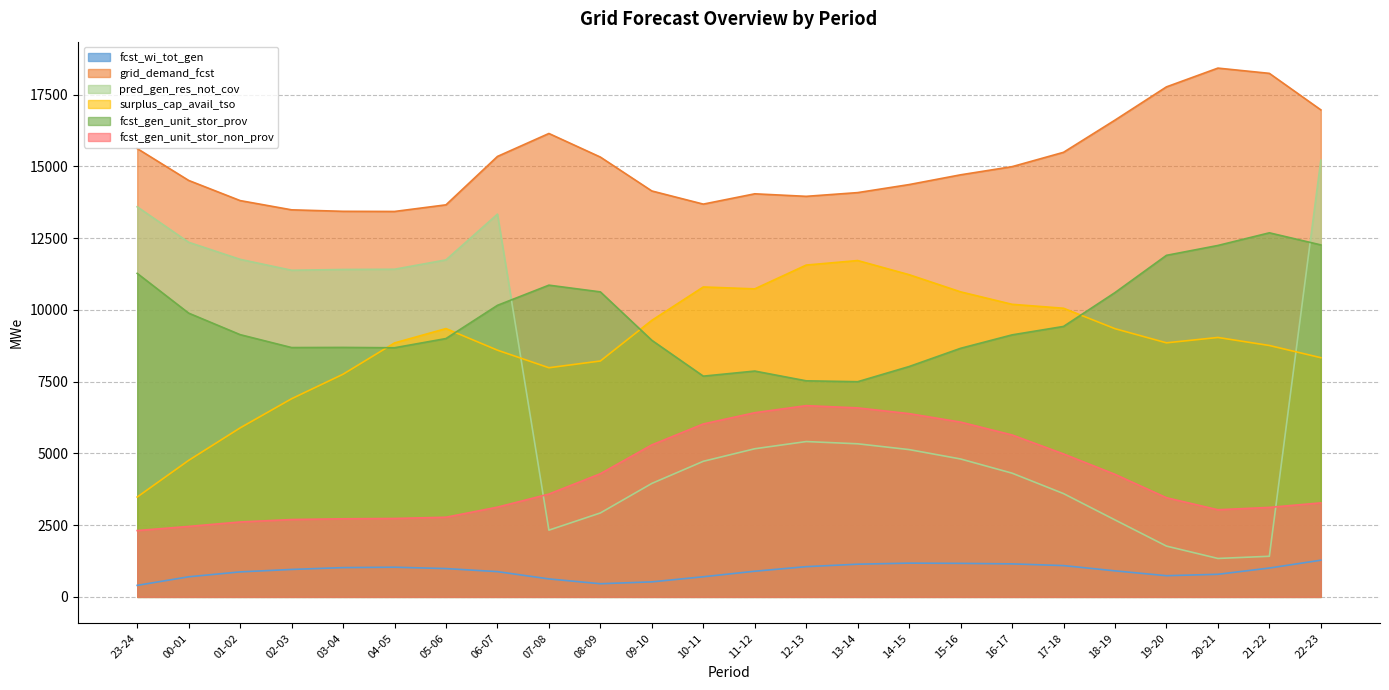

Which has a higher value, 23-24 or 03-04?

03-04